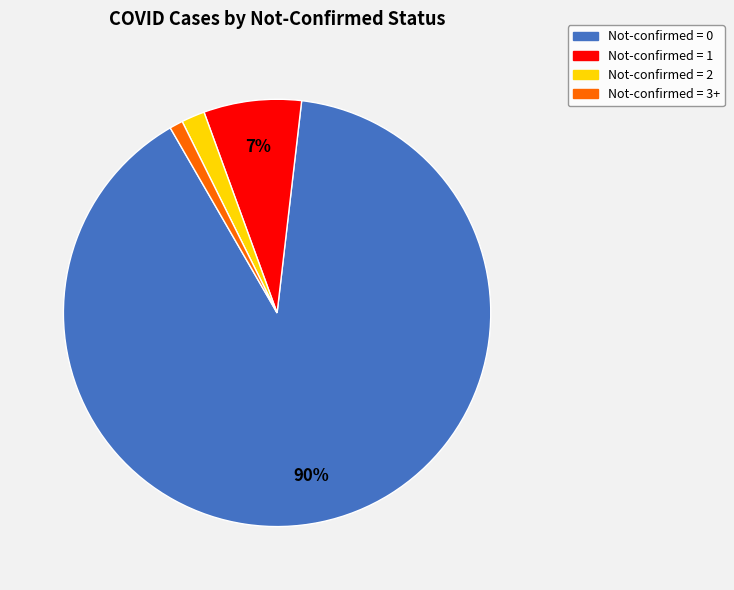

Is there any slice that represents more than half of the pie?

Yes